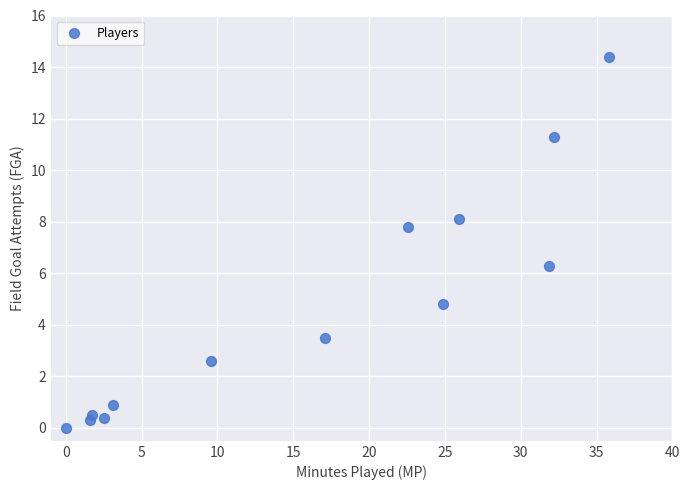

What is the range of X values (max minus min)?

35.8